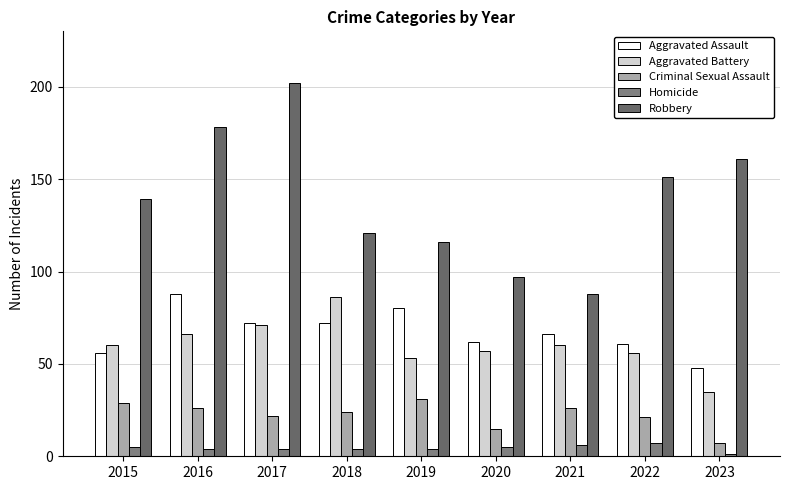

Is the value of Robbery at 2015 greater than the value of Aggravated Battery at 2022?

Yes